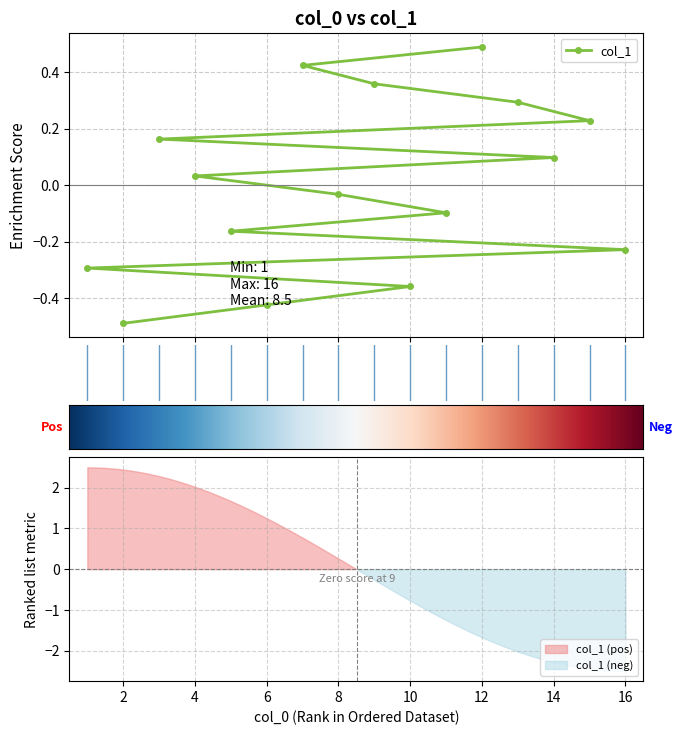

What is the sum of the values at 15 and 2?

-0.3